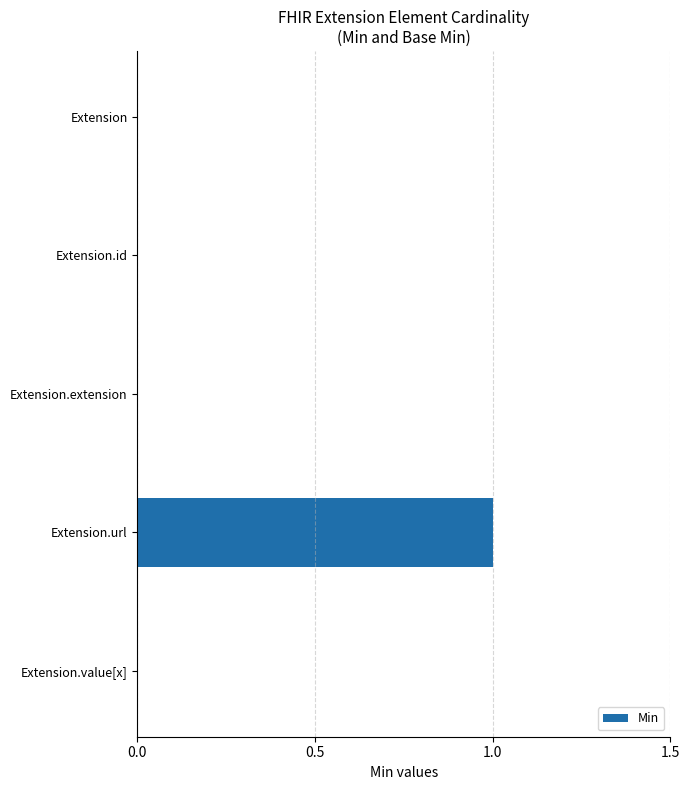

How many values are between 0 and 1?

5